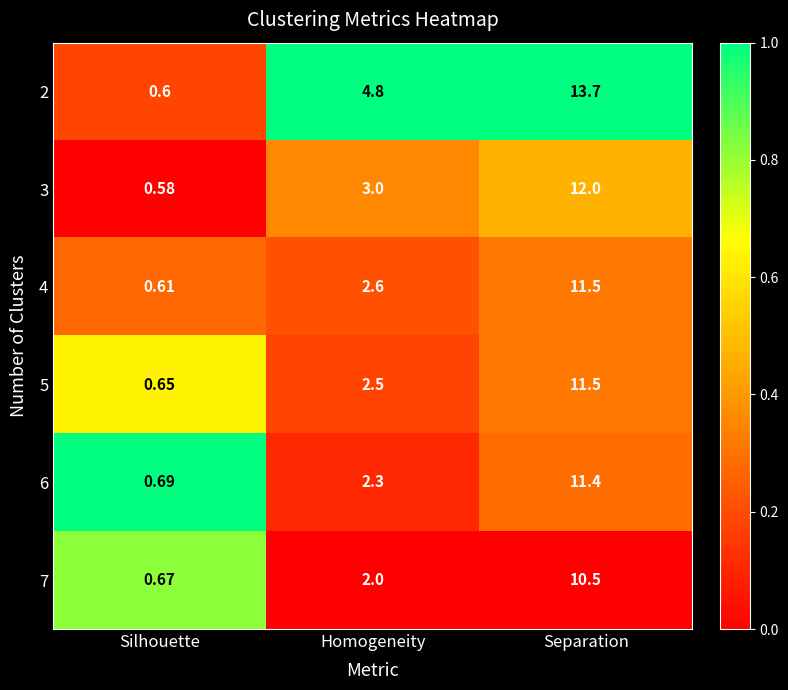

At how many categories does at least one series exceed 0?

3